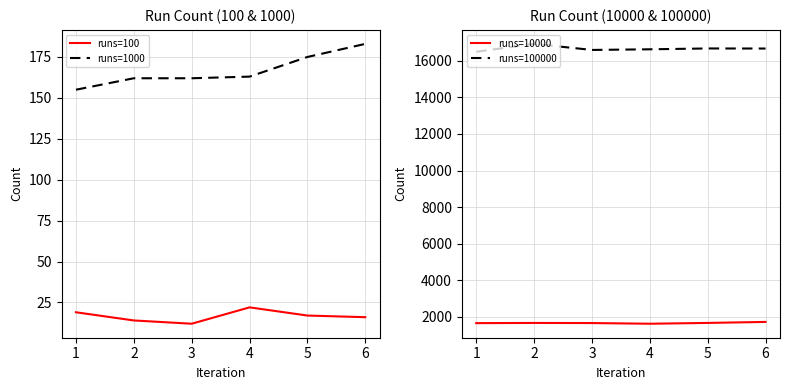

Is it true that runs=100 equals 5 at 2?

False